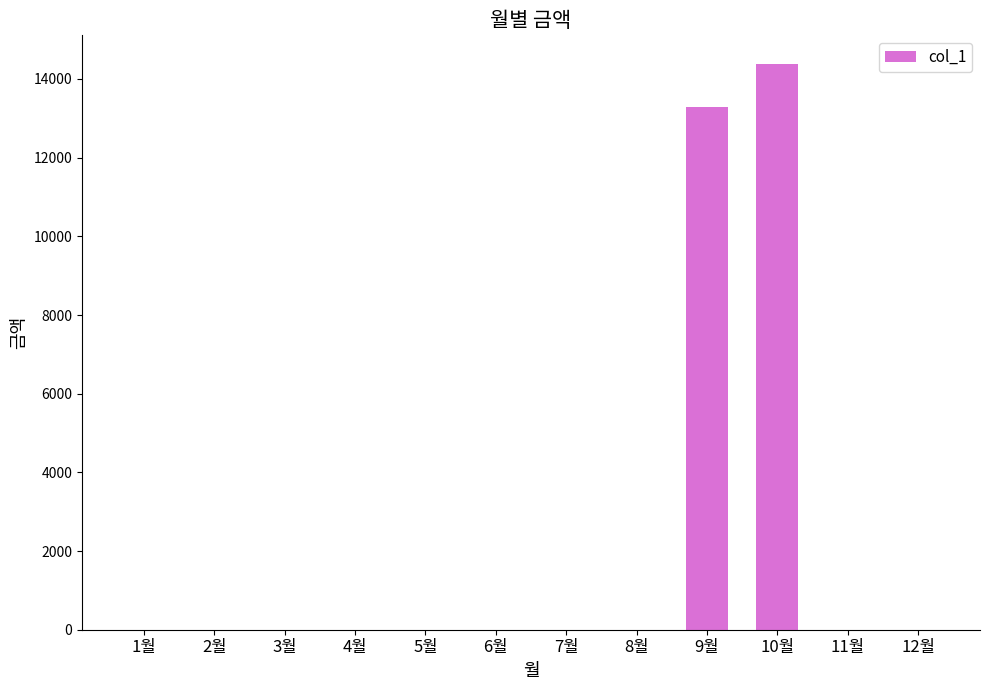

Is it true that the value at 1월 is 0?

True